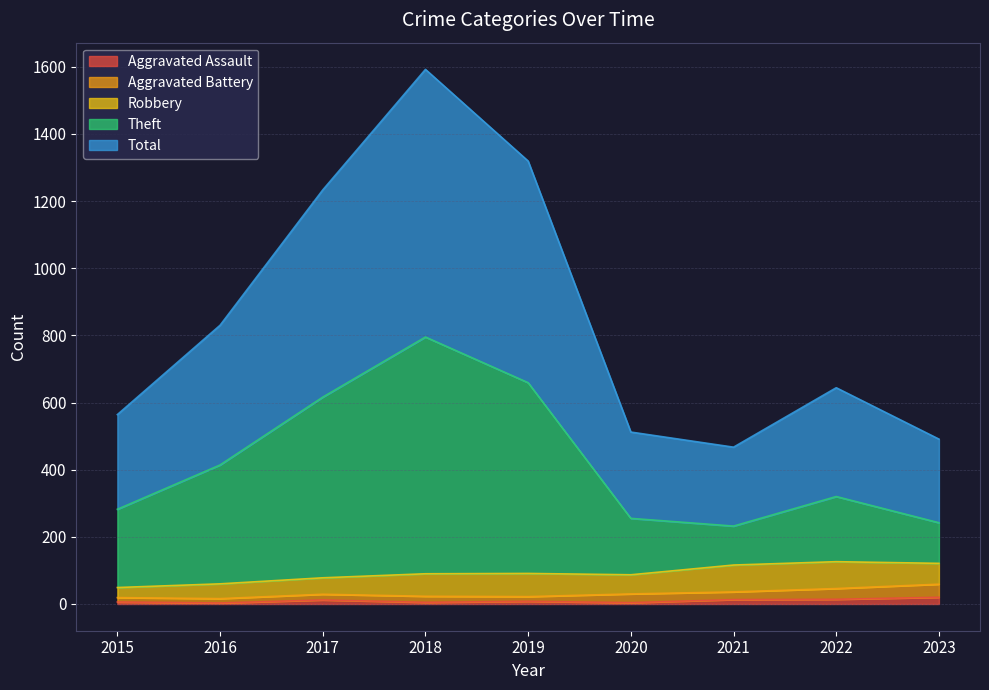

The Total series shows 1233 at 2017. True or false?

True